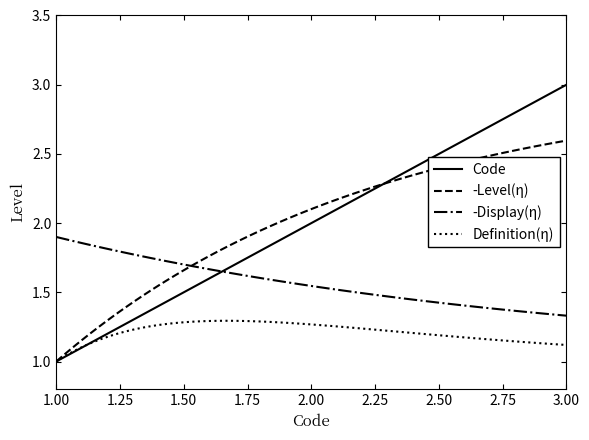

The Code series shows 3 at 3.00. True or false?

True